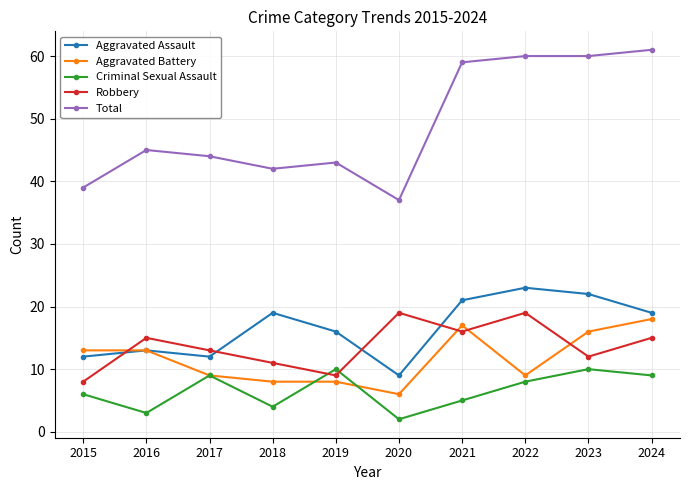

What is the difference between the highest and lowest values at 2020?

35